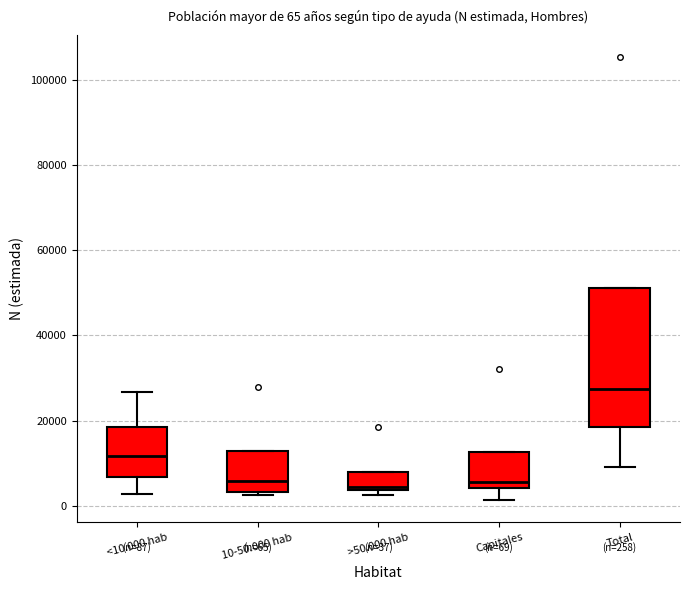

Comparing the boxes themselves (not the whiskers), which one is the tallest?

Total